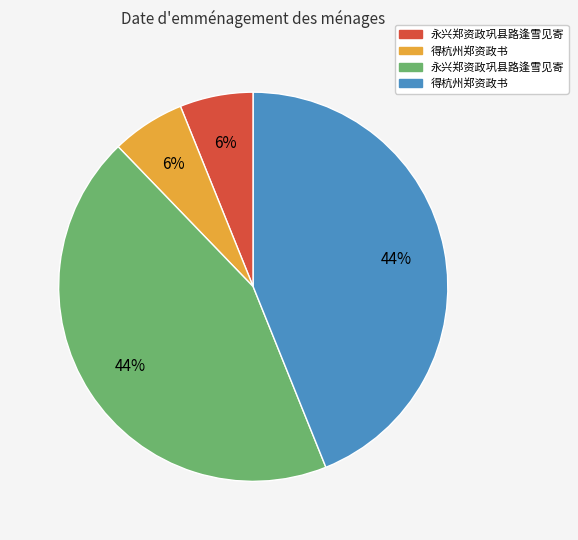

Does any single category account for the majority?

No